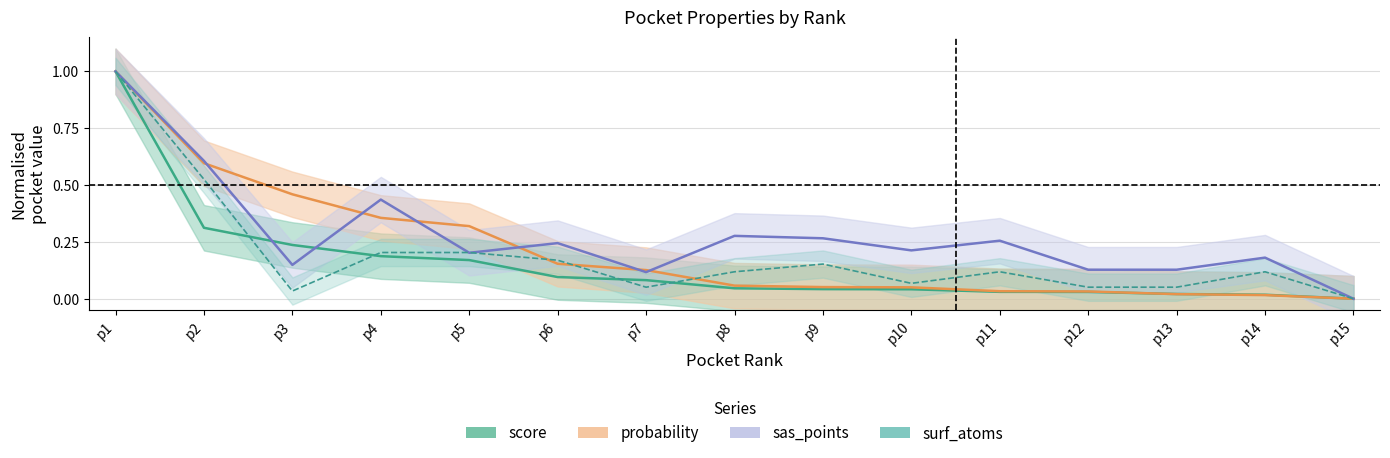

Rank the categories by sas_points value from highest to lowest.

p1, p2, p4, p8, p9, p11, p6, p10, p5, p14, p3, p12, p13, p7, p15